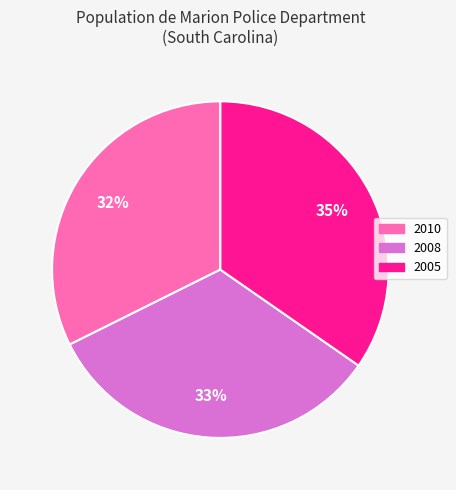

Is 2010 the majority of the pie?

No